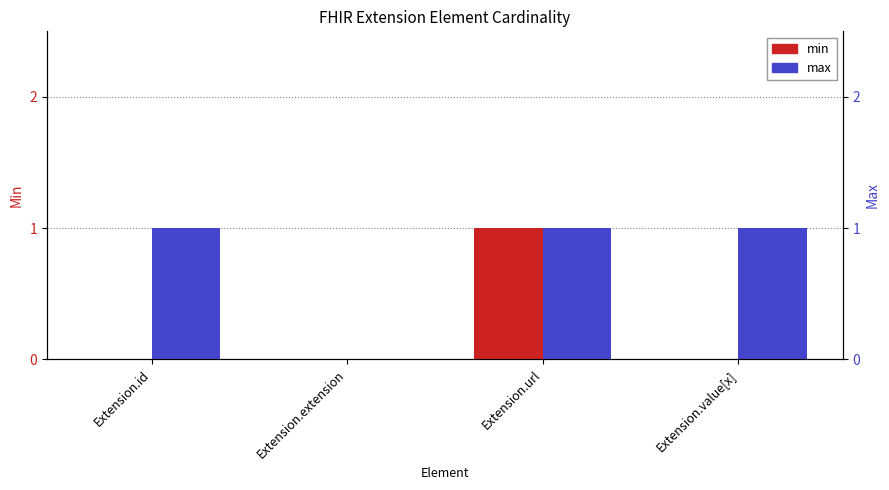

What is the sum of the max values at Extension.extension and Extension.value[x]?

1